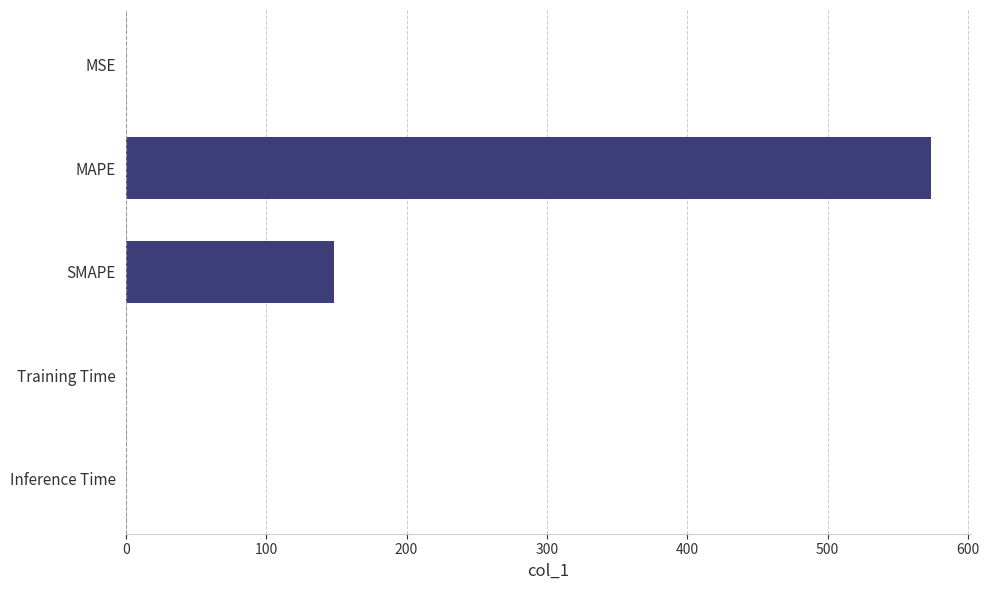

At which category does the chart reach its peak across all series?

MAPE